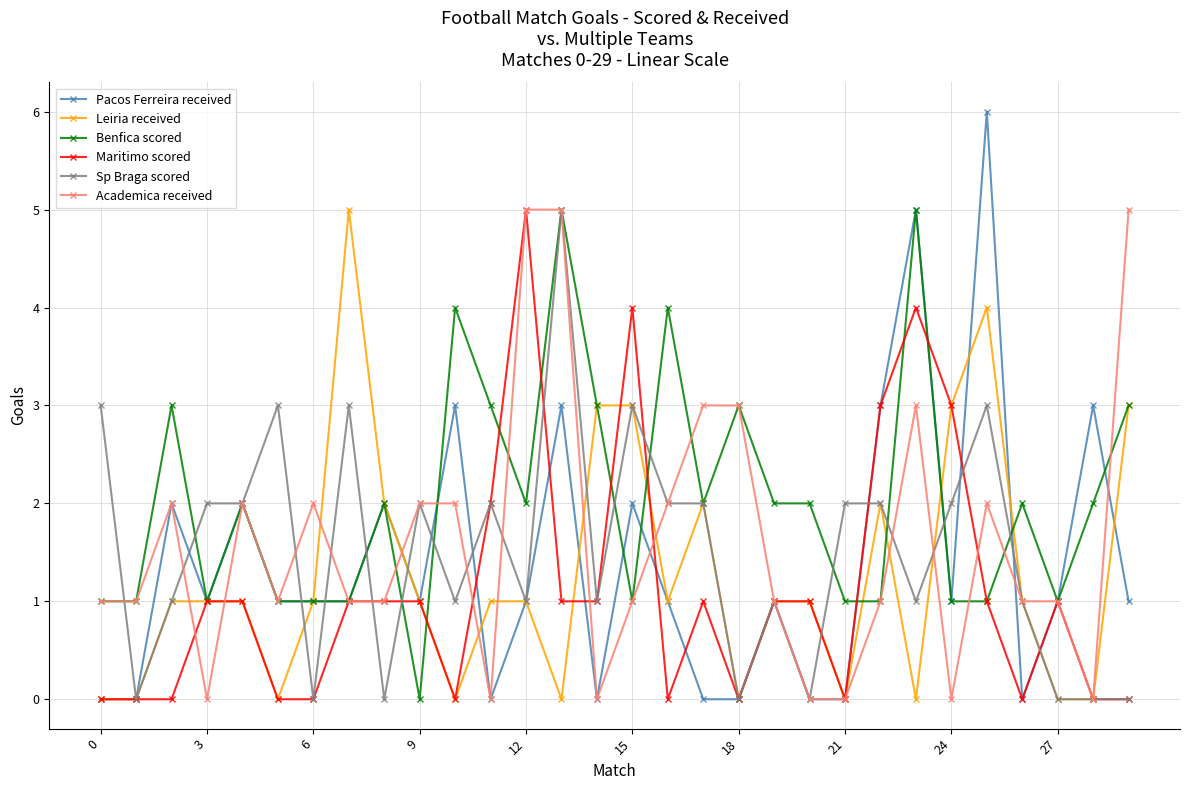

What is the greatest value displayed?

6